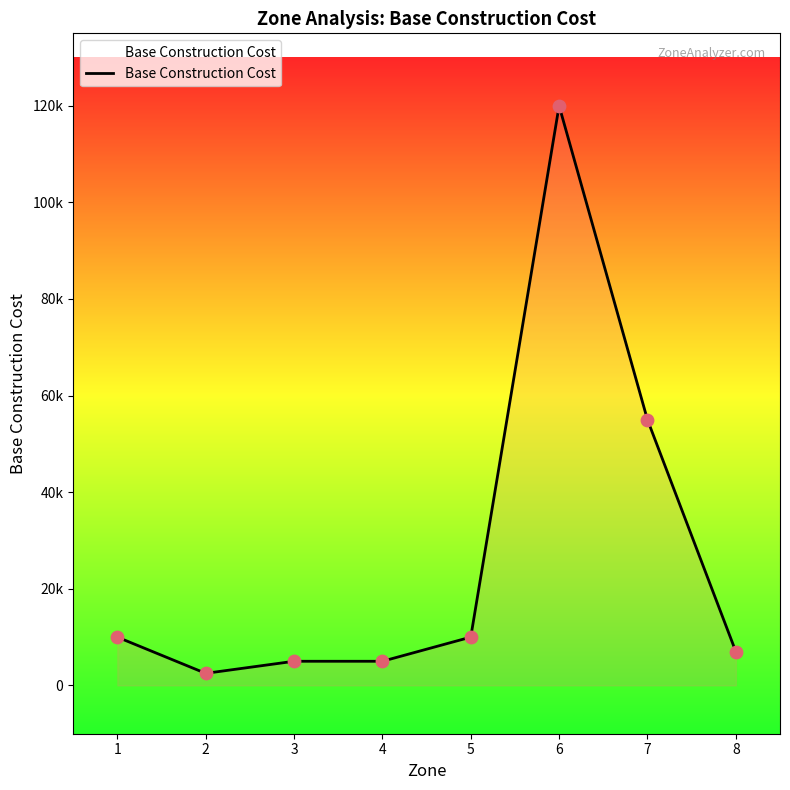

Is this an area chart (filled region under the line)?

Yes